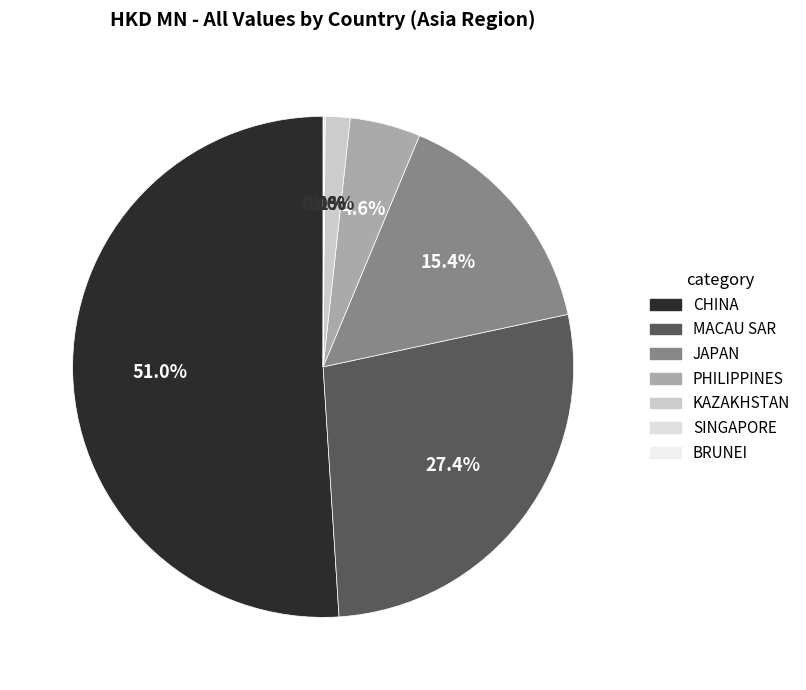

What is the change in value from CHINA to MACAU SAR?

-0.7